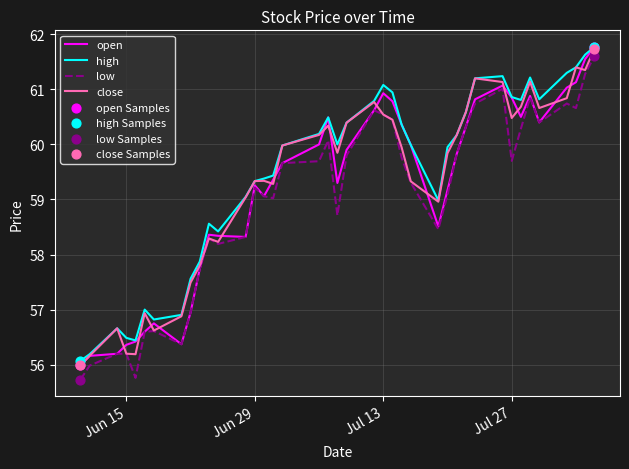

What is the lowest value of the close series?

56.0